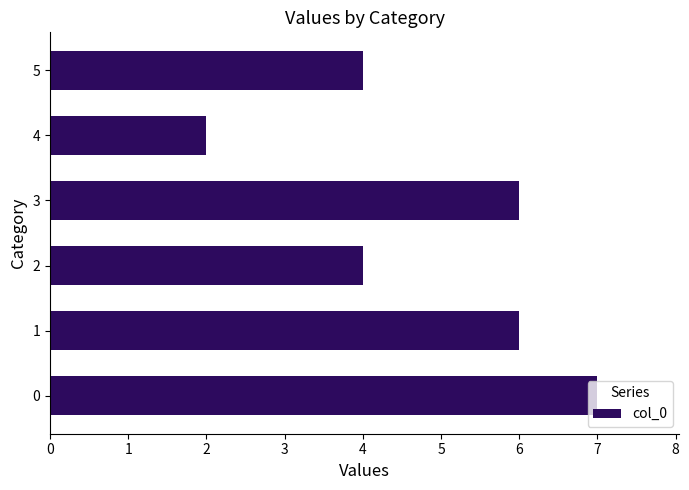

What is the difference between the second highest and minimum values?

4